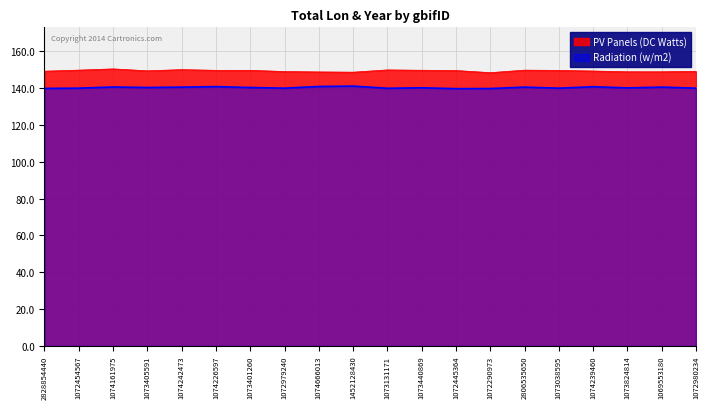

Does the chart display data point markers on the line(s)?

No